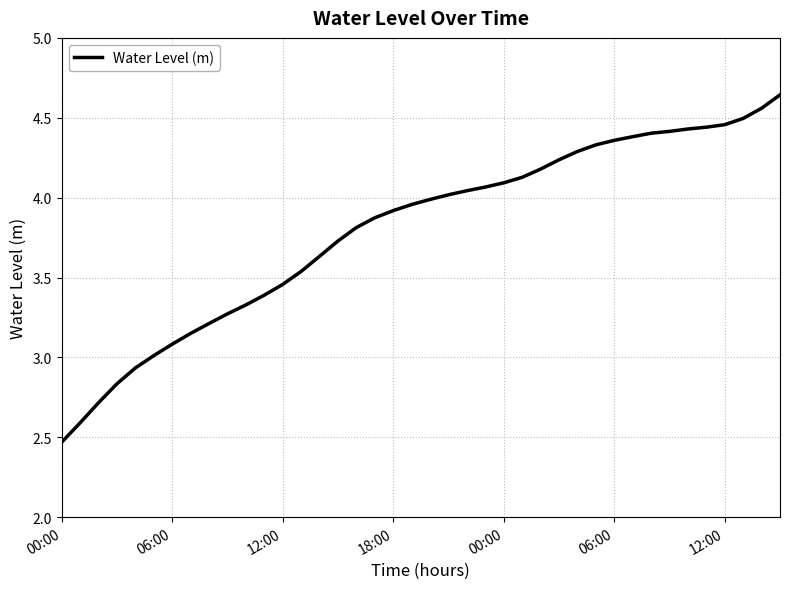

What is the difference between the maximum and minimum values?

2.2